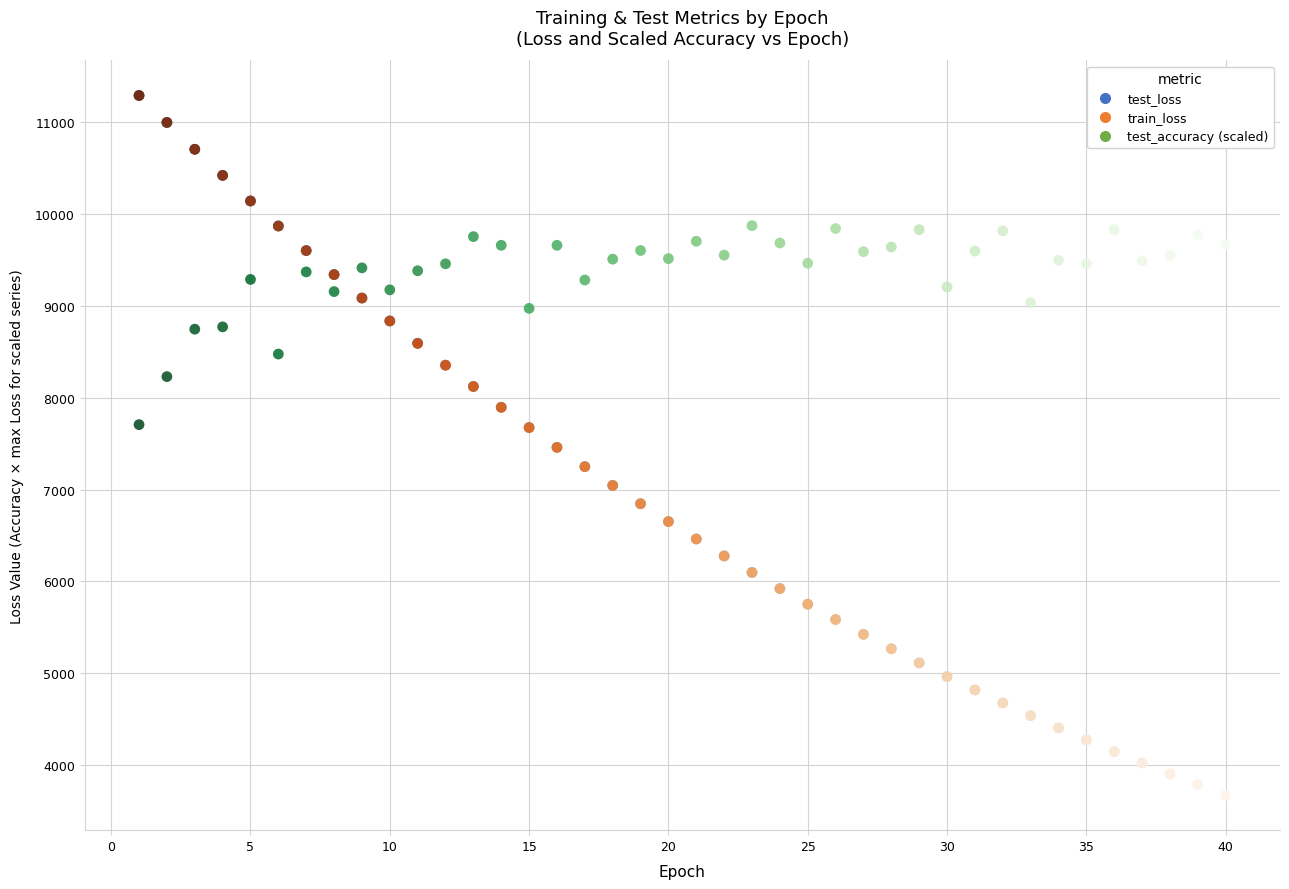

Which series has the largest Y range (max minus min)?

train_loss